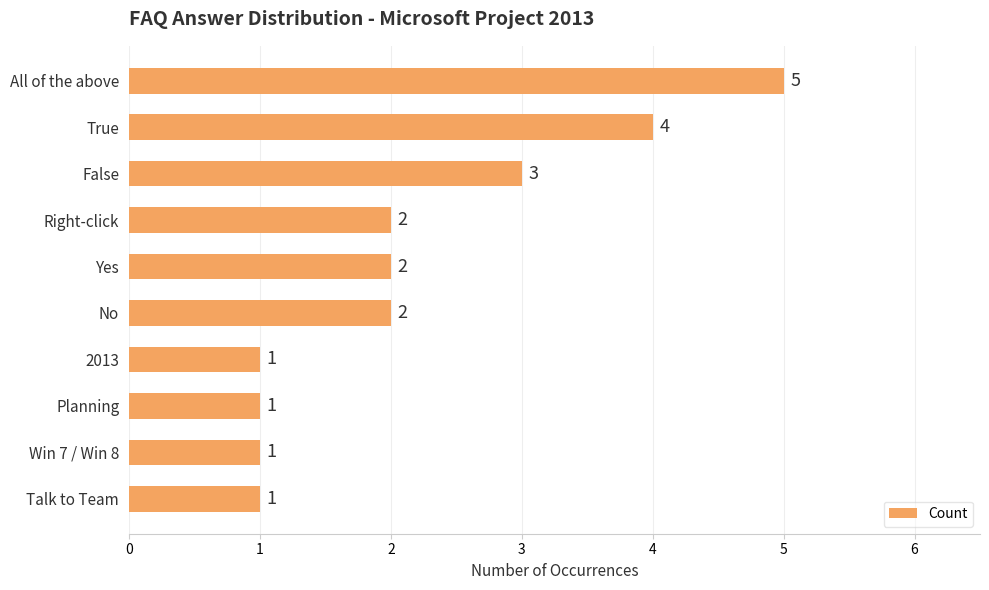

Between 2013 and Yes, which is larger?

Yes